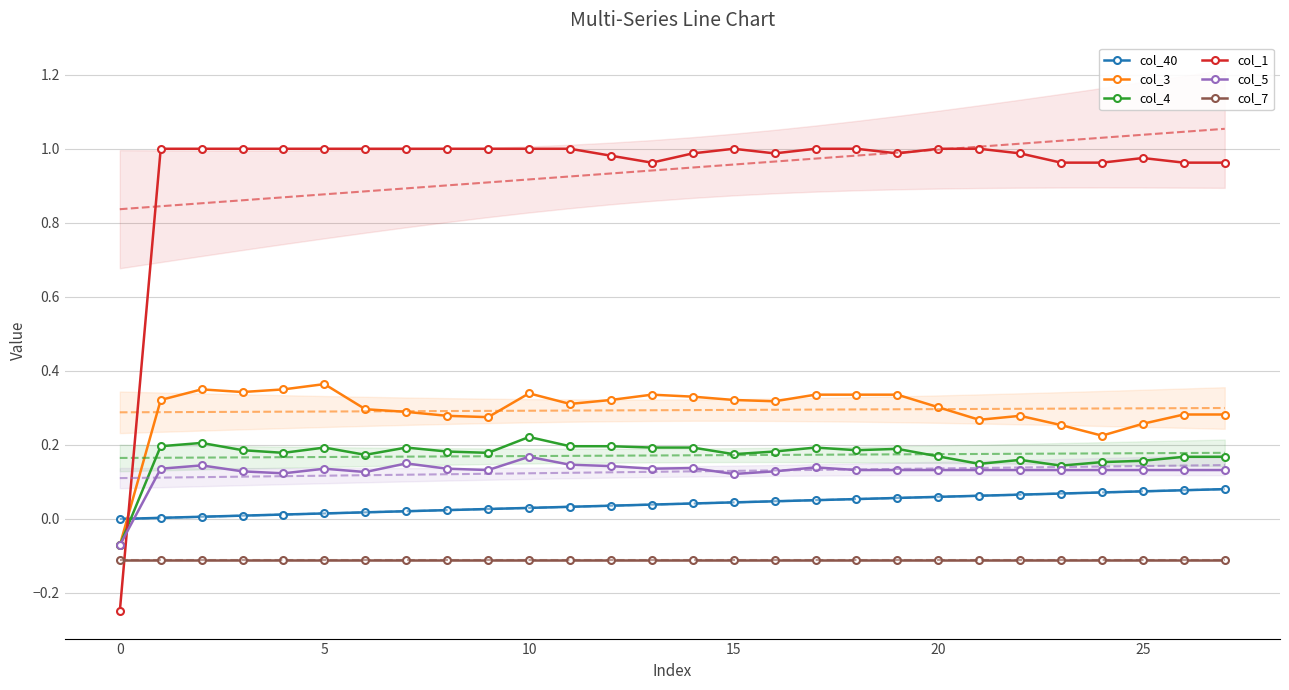

Which series has the largest total across all categories?

col_1